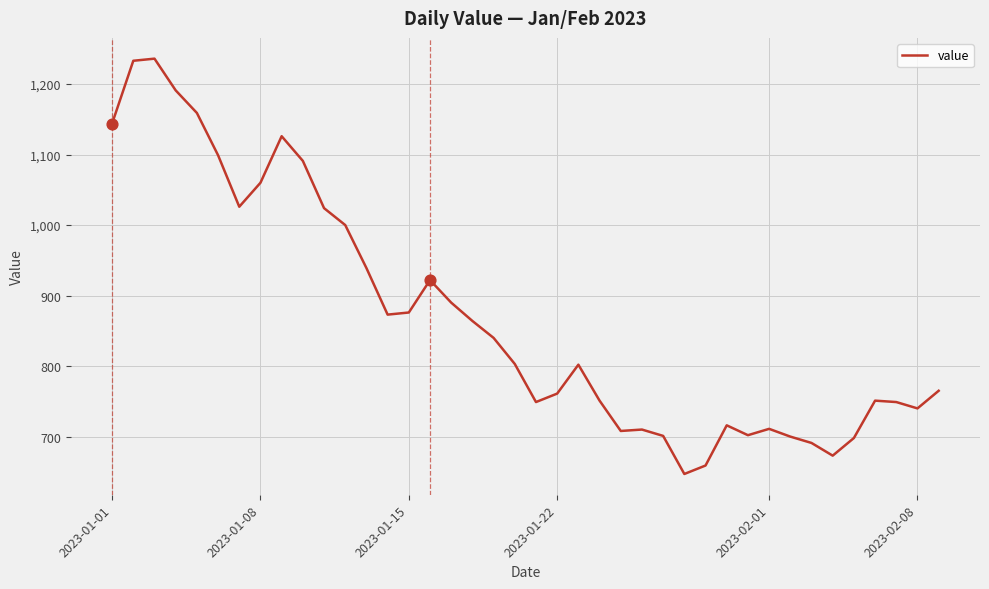

What is the greatest value displayed?

1236